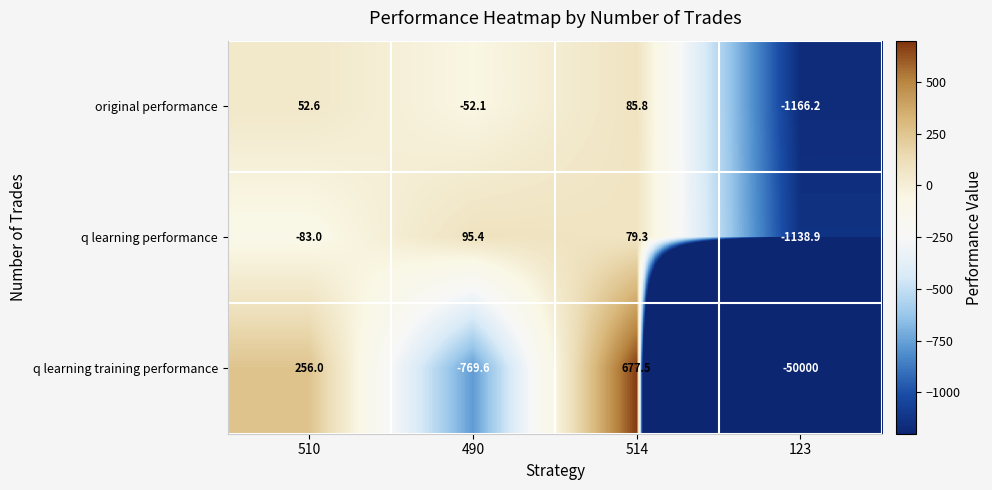

At which category is the sum across all series the highest?

514